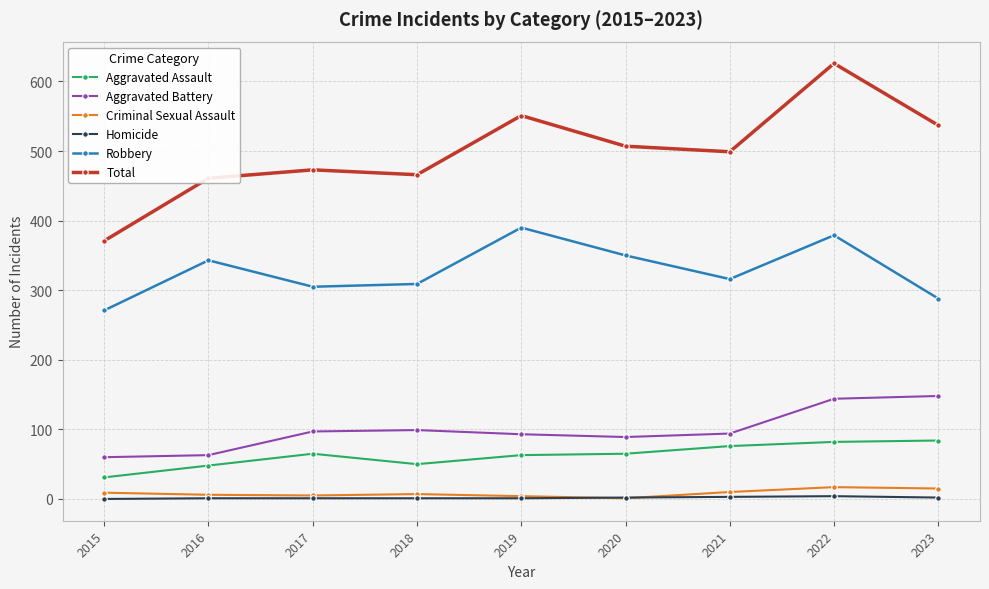

What is the total value across all series at 2023?

1074